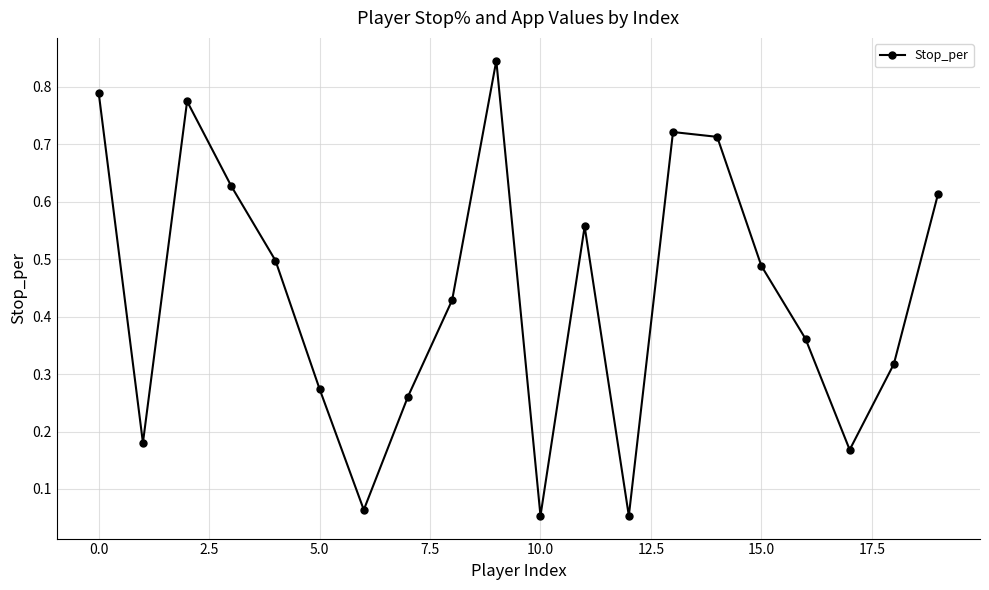

How many points are lower than both their immediate neighbors (excluding endpoints)?

5